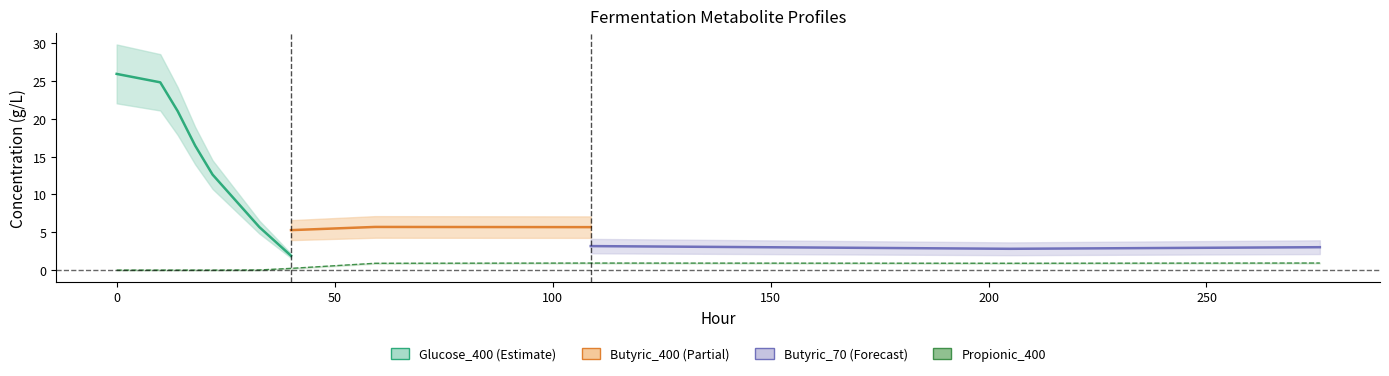

What is the value of the Butyric_400 point at the 6th from the left?

5.0